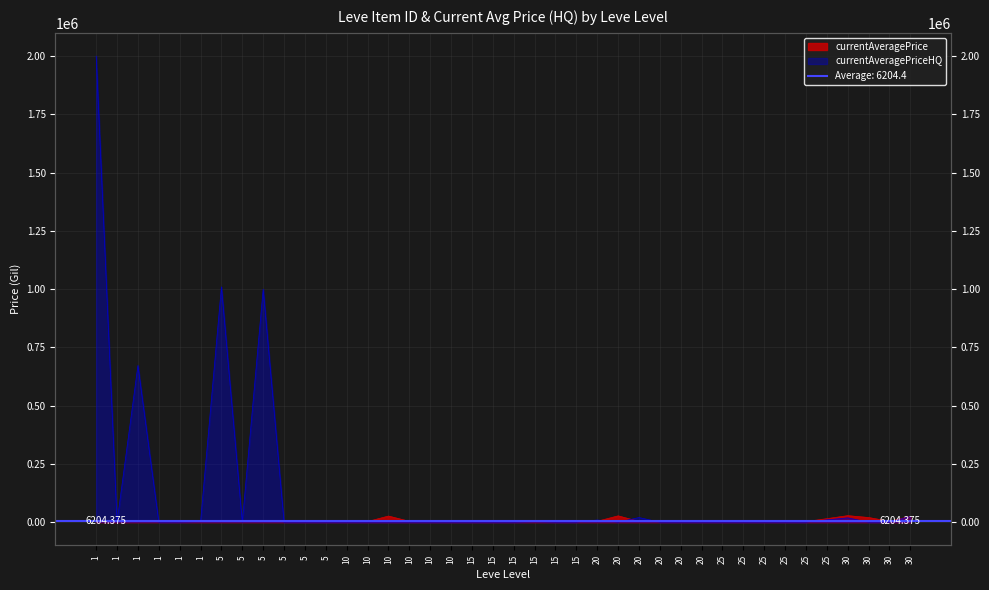

List the series in order of their peak value, highest first.

currentAveragePriceHQ, currentAveragePrice